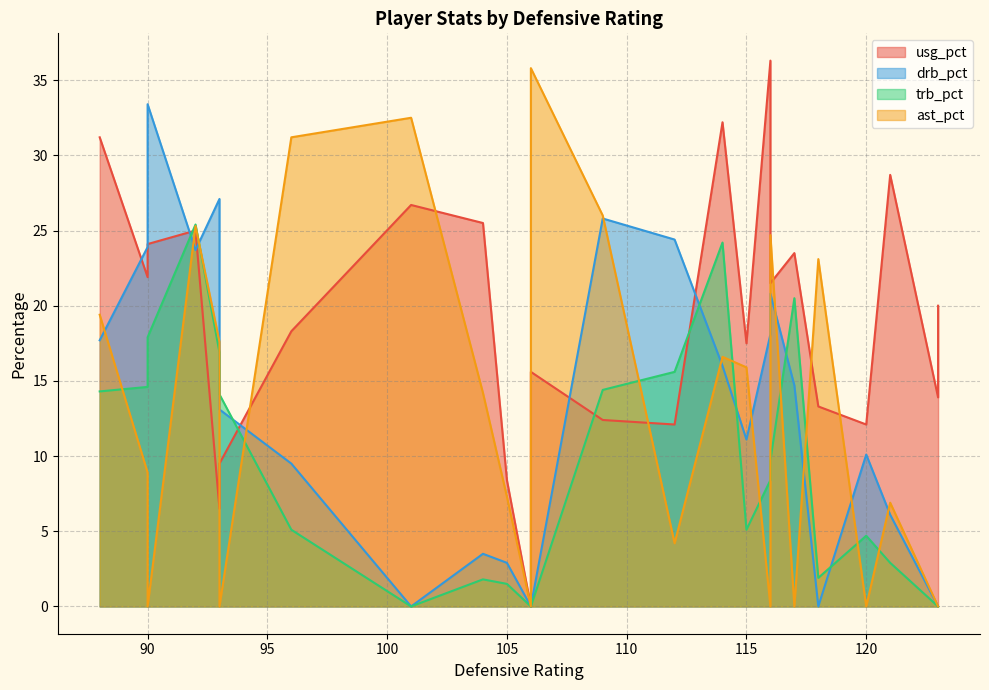

How many series are shown in this chart?

4